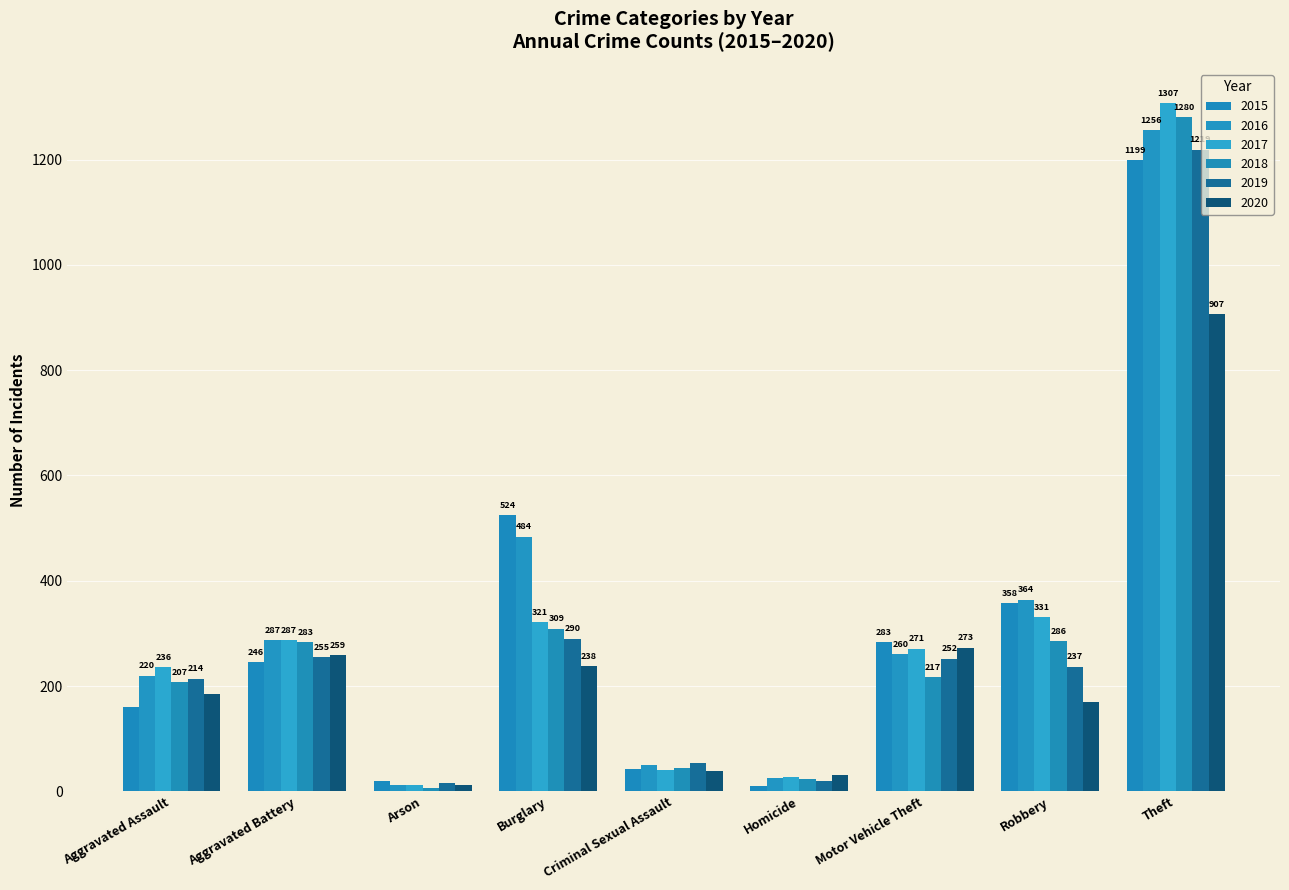

Reading left to right, extract all data points from this chart.

2015: Aggravated Assault=161	Aggravated Battery=246	Arson=20	Burglary=524	Criminal Sexual Assault=42	Homicide=11	Motor Vehicle Theft=283	Robbery=358	Theft=1199
2016: Aggravated Assault=220	Aggravated Battery=287	Arson=13	Burglary=484	Criminal Sexual Assault=50	Homicide=26	Motor Vehicle Theft=260	Robbery=364	Theft=1256
2017: Aggravated Assault=236	Aggravated Battery=287	Arson=12	Burglary=321	Criminal Sexual Assault=40	Homicide=27	Motor Vehicle Theft=271	Robbery=331	Theft=1307
2018: Aggravated Assault=207	Aggravated Battery=283	Arson=7	Burglary=309	Criminal Sexual Assault=45	Homicide=23	Motor Vehicle Theft=217	Robbery=286	Theft=1280
2019: Aggravated Assault=214	Aggravated Battery=255	Arson=16	Burglary=290	Criminal Sexual Assault=53	Homicide=20	Motor Vehicle Theft=252	Robbery=237	Theft=1219
2020: Aggravated Assault=185	Aggravated Battery=259	Arson=12	Burglary=238	Criminal Sexual Assault=39	Homicide=32	Motor Vehicle Theft=273	Robbery=169	Theft=907